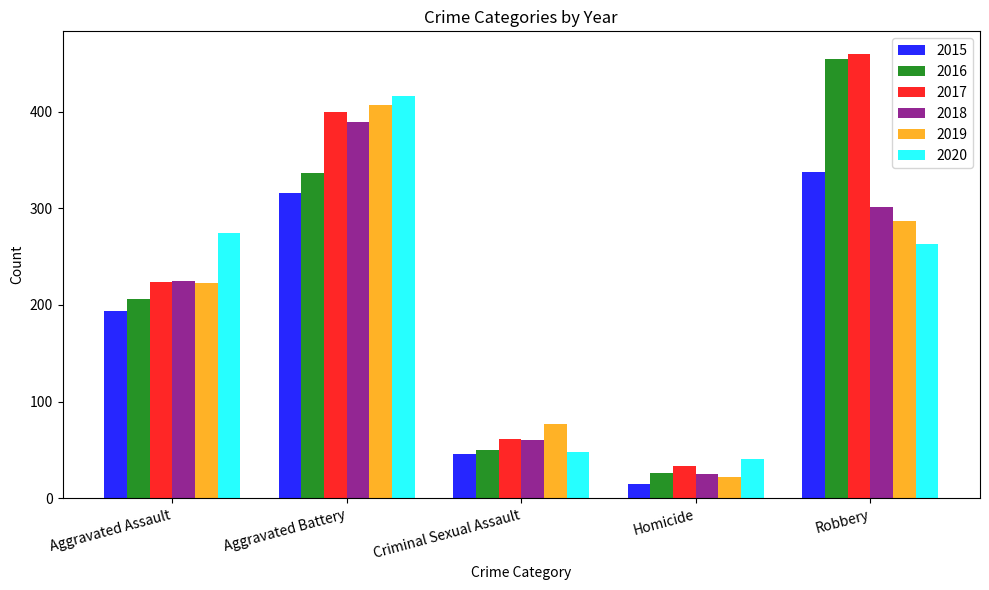

Reading left to right, what are all the values shown in this chart?

2015: Aggravated Assault=194	Aggravated Battery=316	Criminal Sexual Assault=46	Homicide=15	Robbery=337
2016: Aggravated Assault=206	Aggravated Battery=336	Criminal Sexual Assault=50	Homicide=26	Robbery=454
2017: Aggravated Assault=224	Aggravated Battery=400	Criminal Sexual Assault=61	Homicide=33	Robbery=460
2018: Aggravated Assault=225	Aggravated Battery=389	Criminal Sexual Assault=60	Homicide=25	Robbery=301
2019: Aggravated Assault=223	Aggravated Battery=407	Criminal Sexual Assault=77	Homicide=22	Robbery=287
2020: Aggravated Assault=274	Aggravated Battery=416	Criminal Sexual Assault=48	Homicide=41	Robbery=263